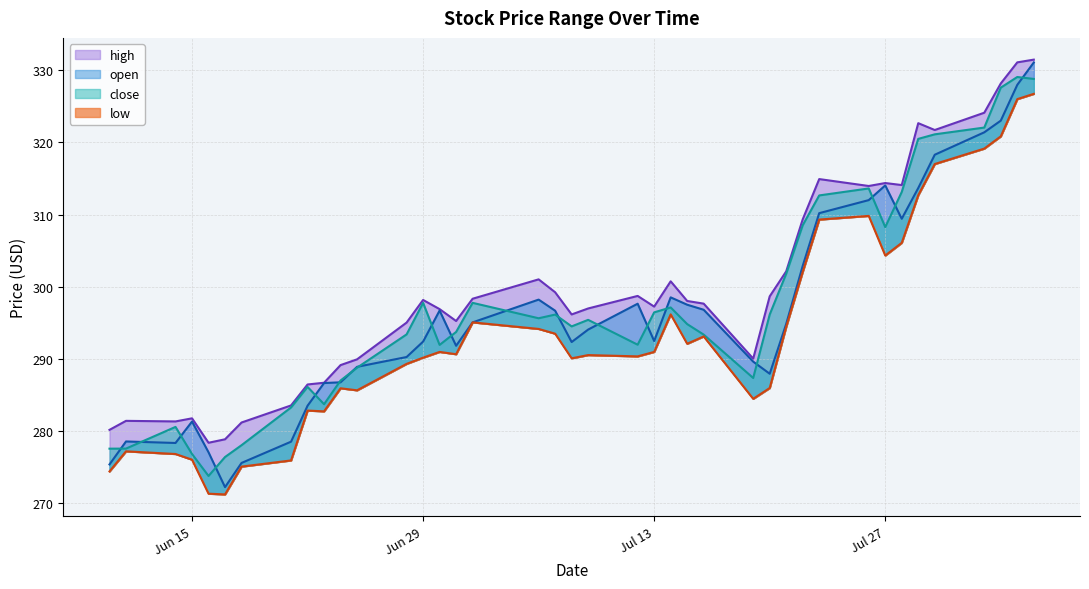

What is the total value across all series at 2021-06-17?

1098.5